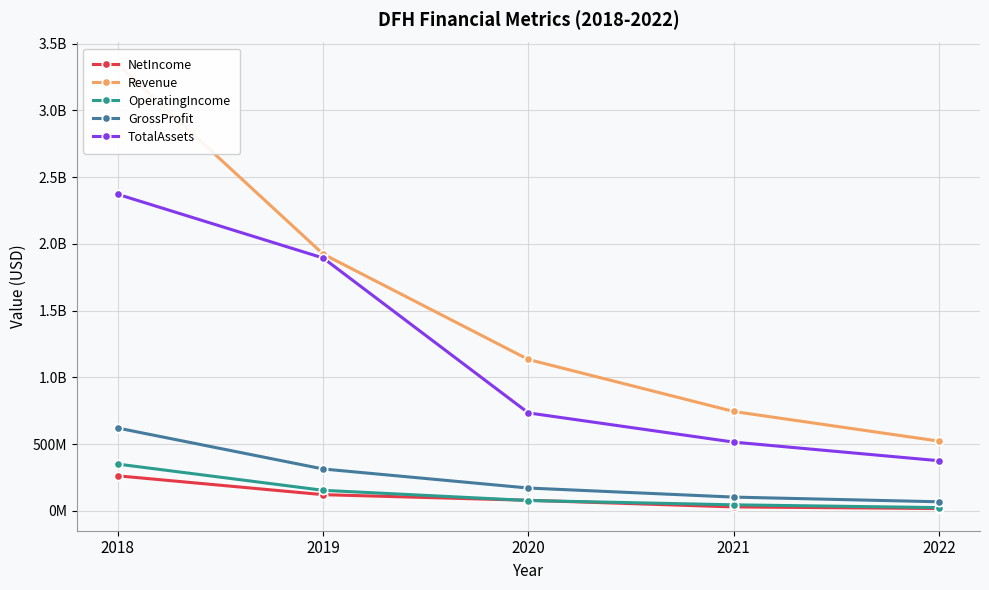

What is the spread (max minus min) of values at 2021?

714898874